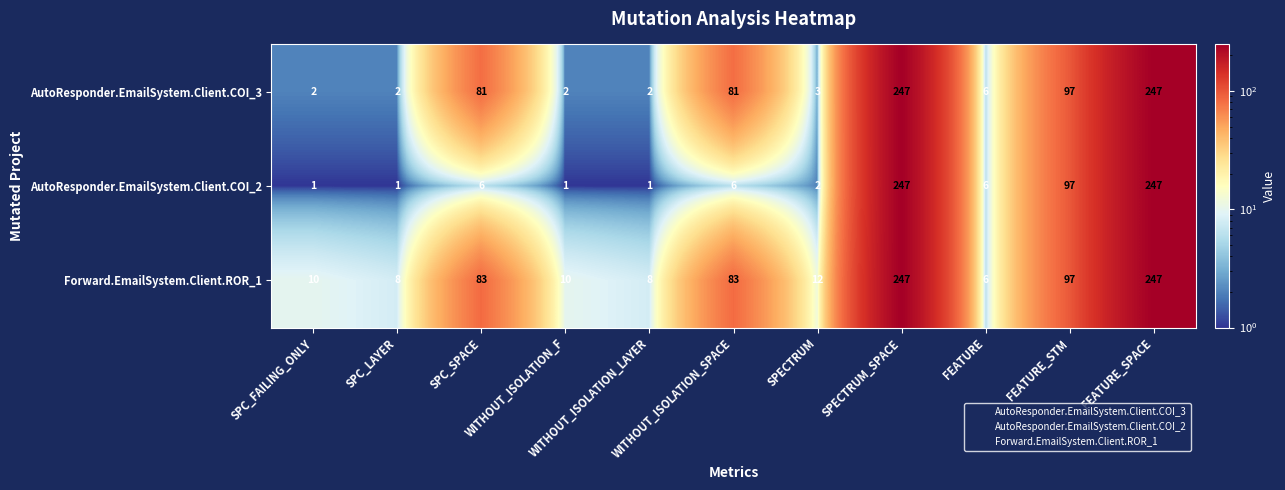

Which series has the largest total across all categories?

Forward.EmailSystem.Client.ROR_1